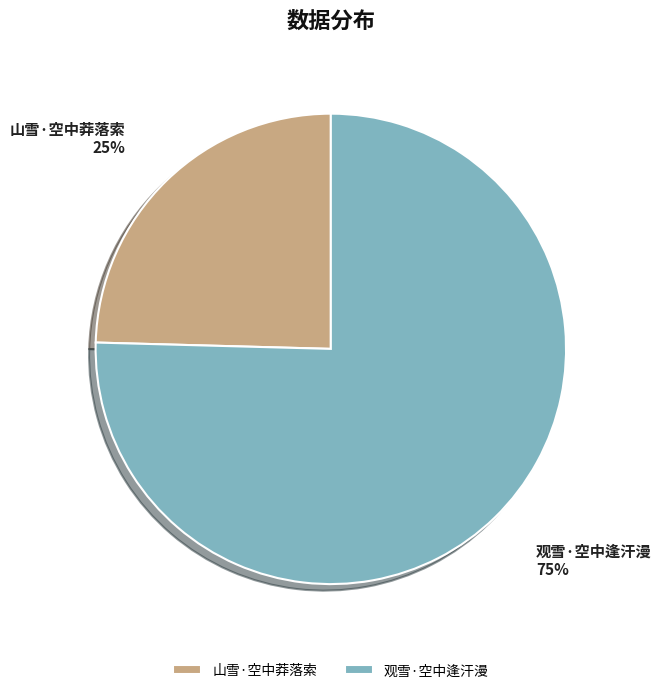

Which slice is the largest?

观雪·空中逢汗漫